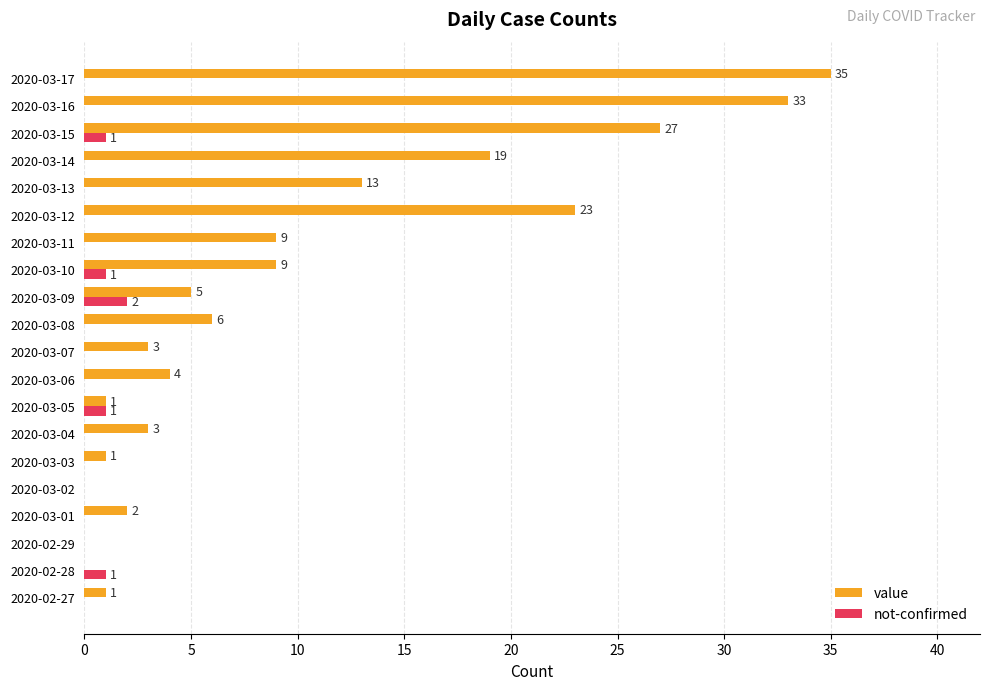

What is the sum of all not-confirmed values?

6